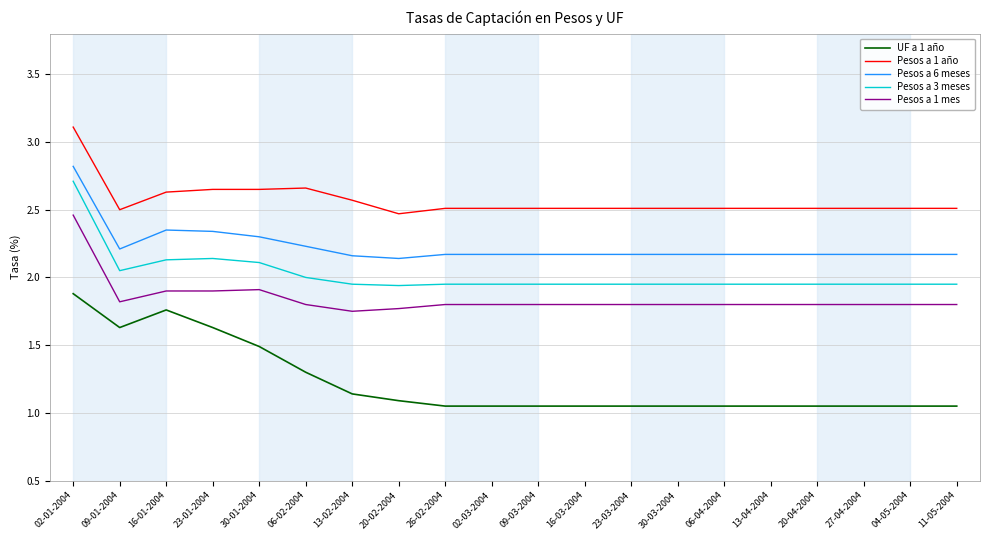

Does the chart display data point markers on the line(s)?

No